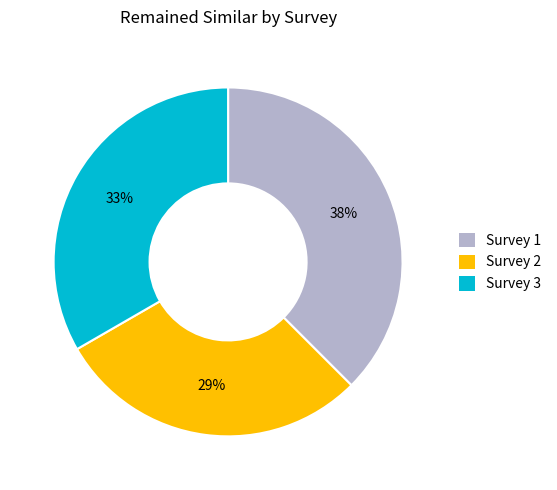

Which category has the smallest portion of the pie?

Survey 2